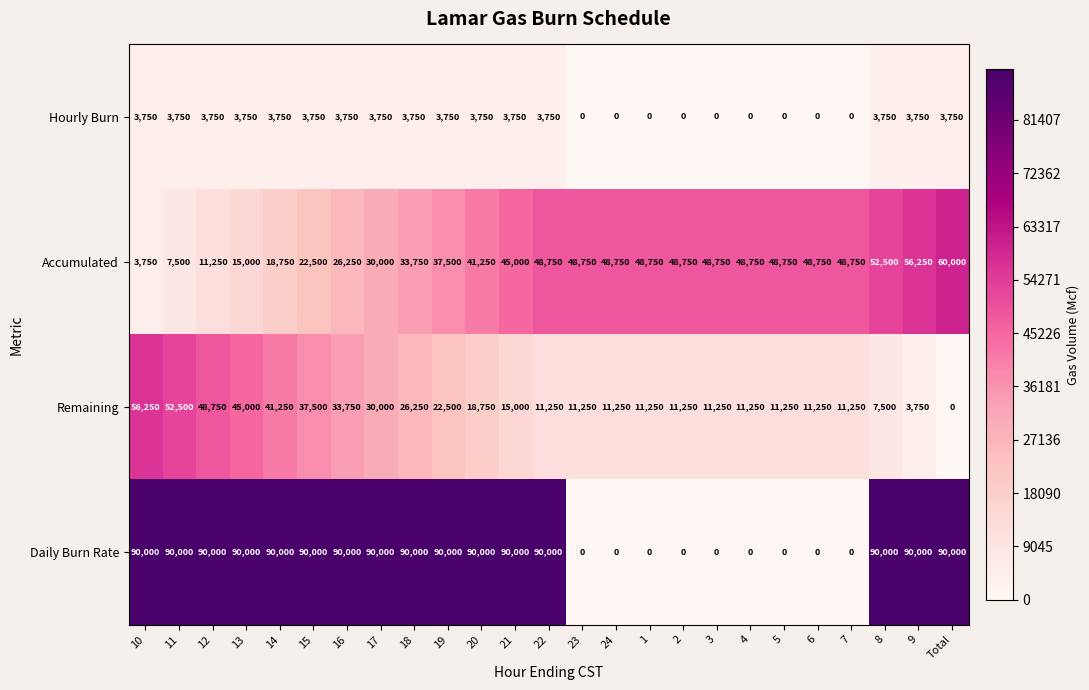

At how many categories does at least one series exceed 27906?

25